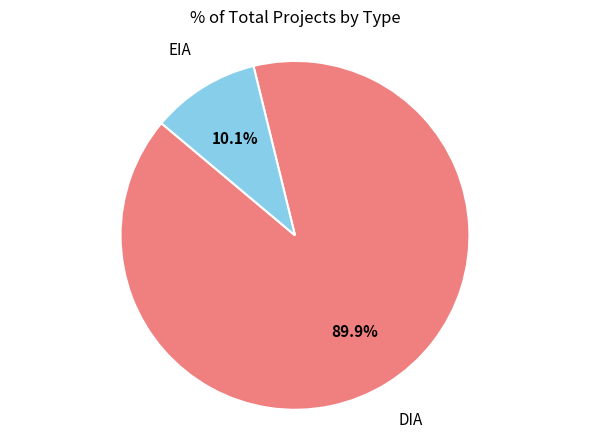

What is the total percentage of DIA and EIA?

100.0%